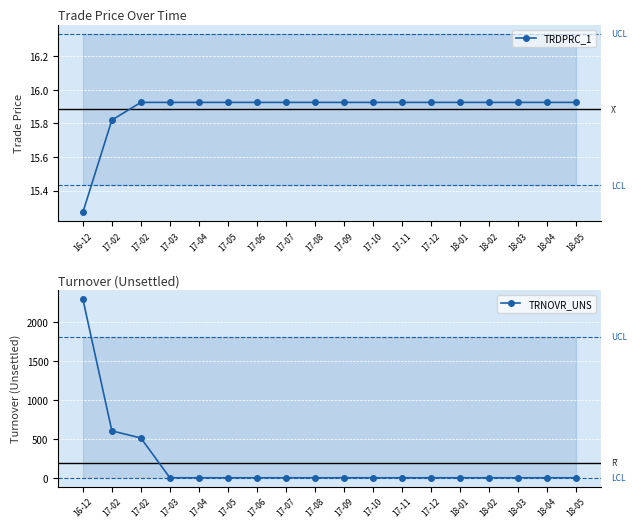

Reading right to left, what are all the values shown in this chart?

TRDPRC_1: 18-05=15.9	18-04=15.9	18-03=15.9	18-02=15.9	18-01=15.9	17-12=15.9	17-11=15.9	17-10=15.9	17-09=15.9	17-08=15.9	17-07=15.9	17-06=15.9	17-05=15.9	17-04=15.9	17-03=15.9	17-02=15.9	17-02=15.8	16-12=15.3
TRNOVR_UNS: 18-05=0.0	18-04=0.0	18-03=0.0	18-02=0.0	18-01=0.0	17-12=0.0	17-11=0.0	17-10=0.0	17-09=0.0	17-08=0.0	17-07=0.0	17-06=0.0	17-05=0.0	17-04=0.0	17-03=0.0	17-02=509.6	17-02=601.2	16-12=2290.5